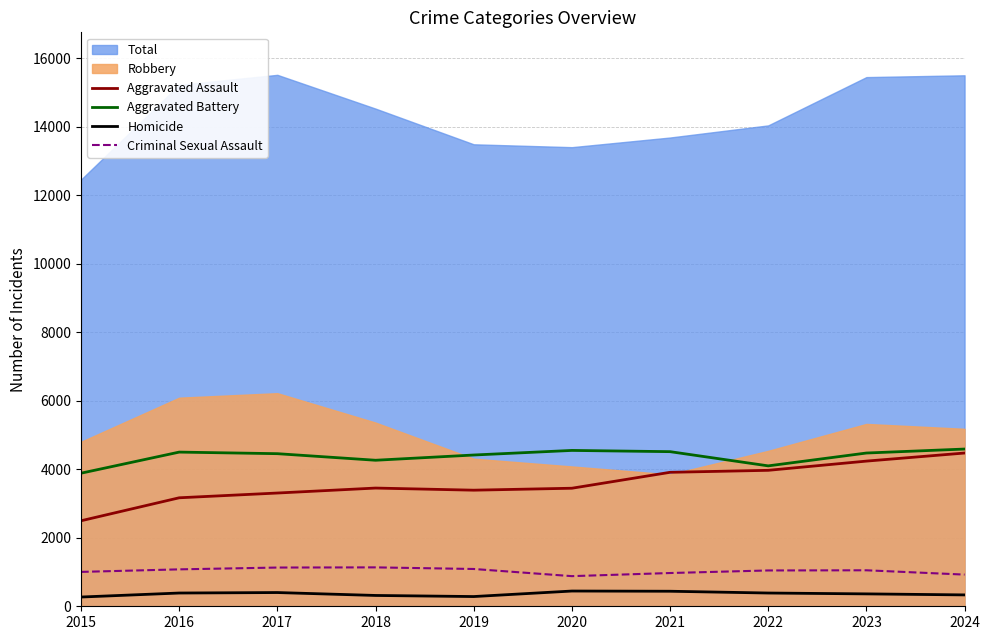

Is the value of Aggravated Assault at 2018 greater than the value of Homicide at 2022?

Yes